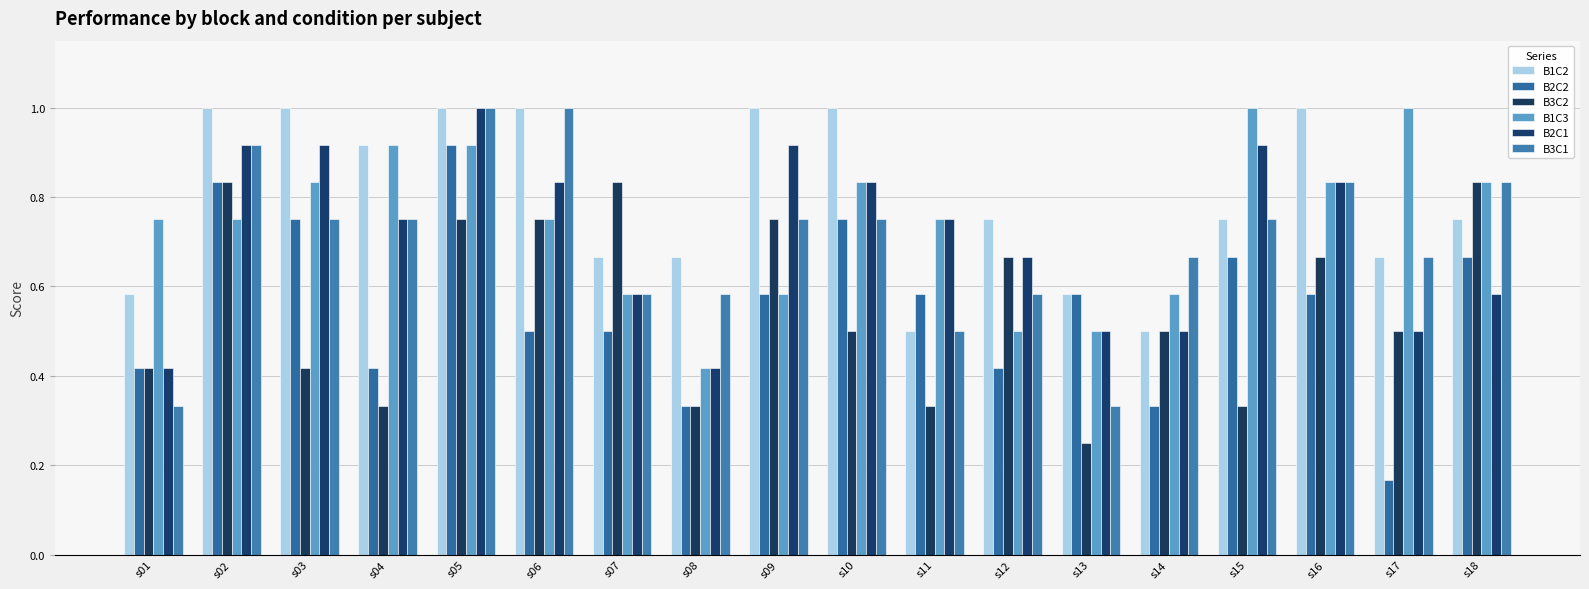

Which category has the lowest value in the B1C3 series?

s08